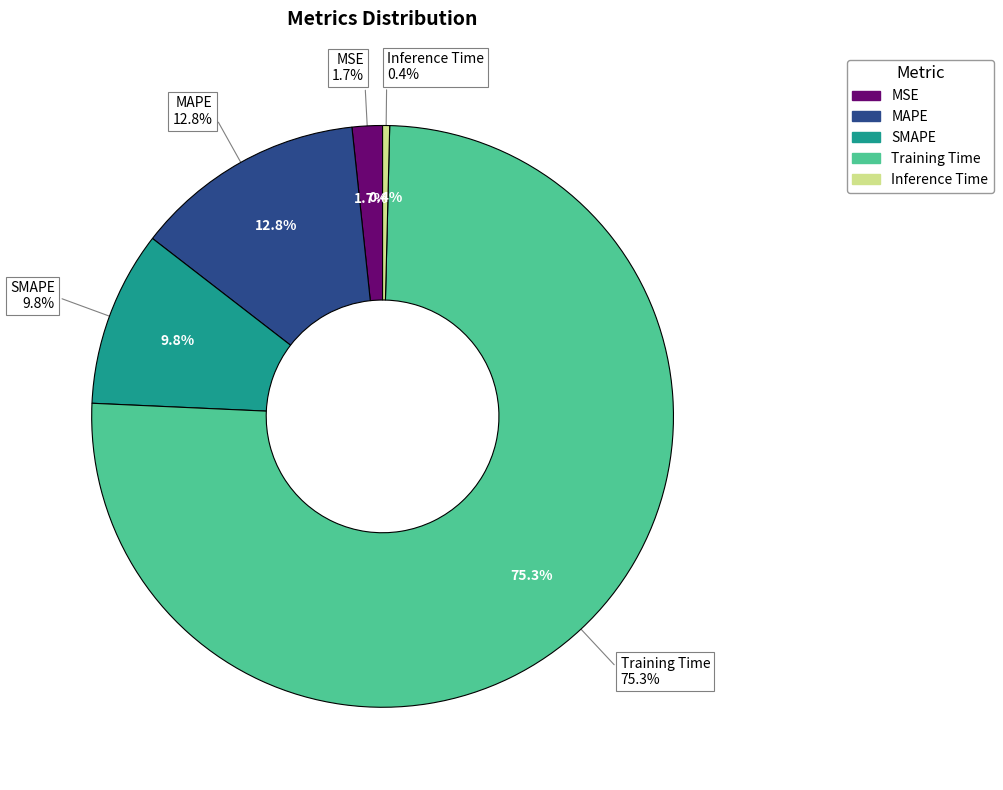

Is the sum of Training Time and SMAPE greater than half?

Yes